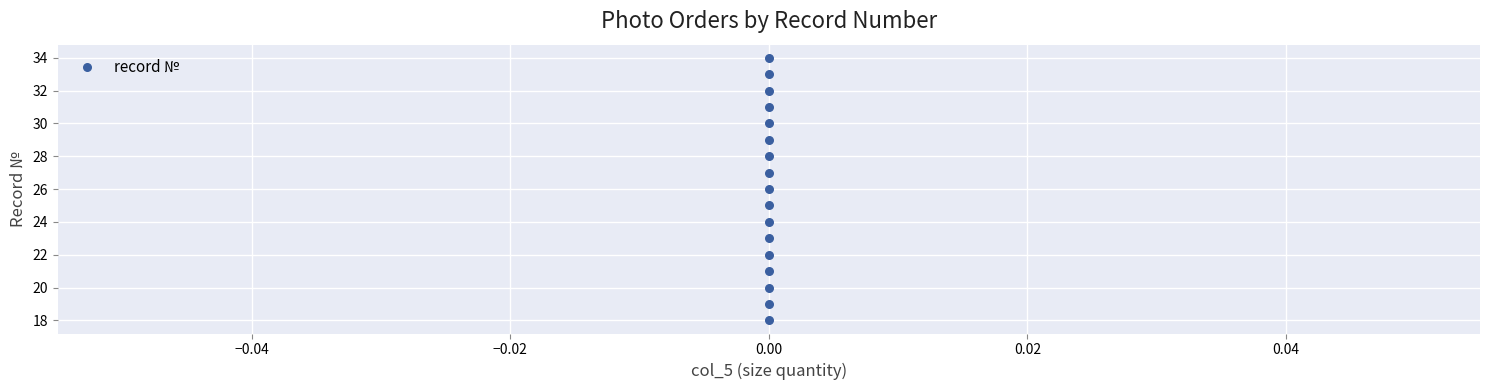

What is the range of Y values (max minus min)?

16